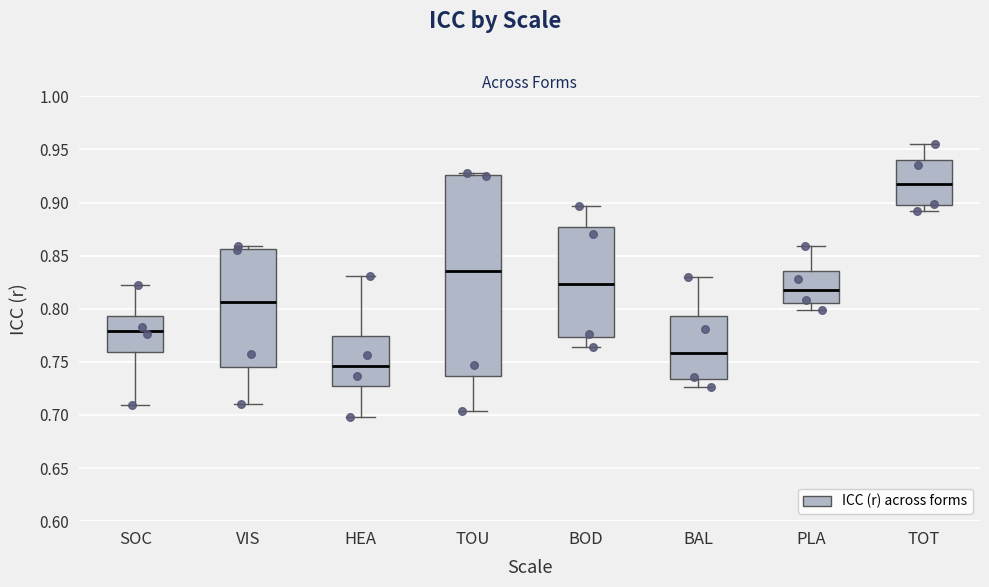

Comparing the boxes themselves (not the whiskers), which one is the tallest?

TOU